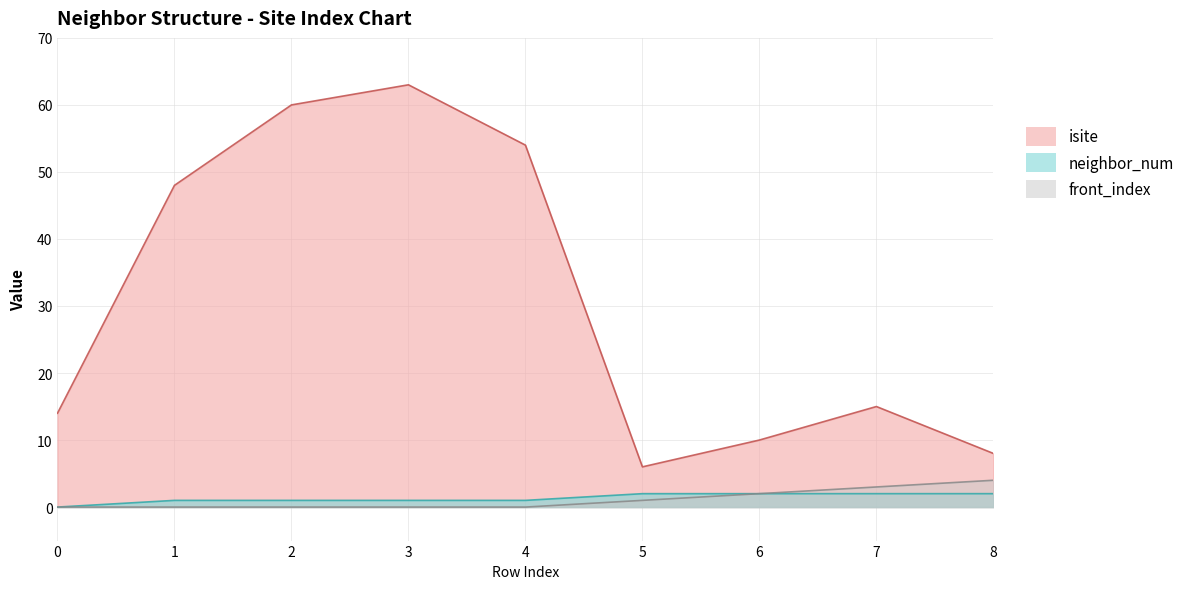

What is the value of the neighbor_num point at the 9th from the left?

2